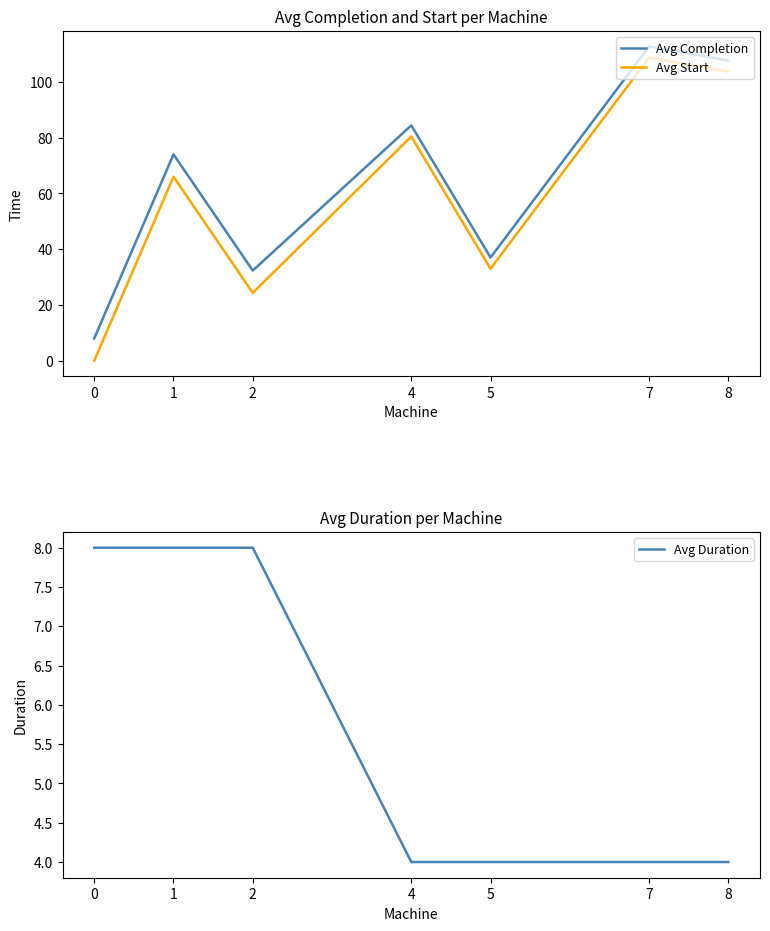

How many data points in Avg Completion are less than 74?

3